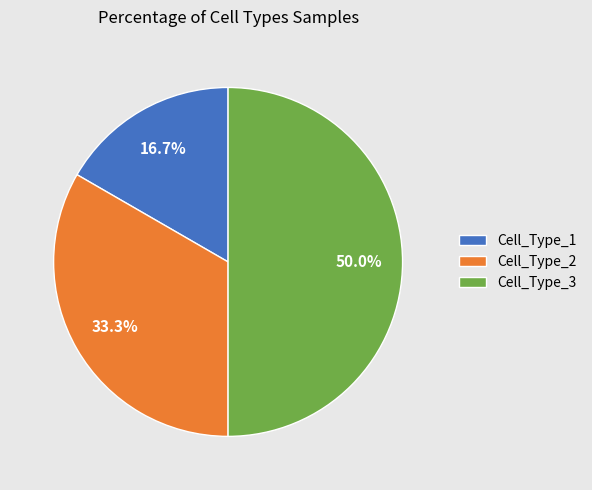

Count the number of slices in the pie.

3